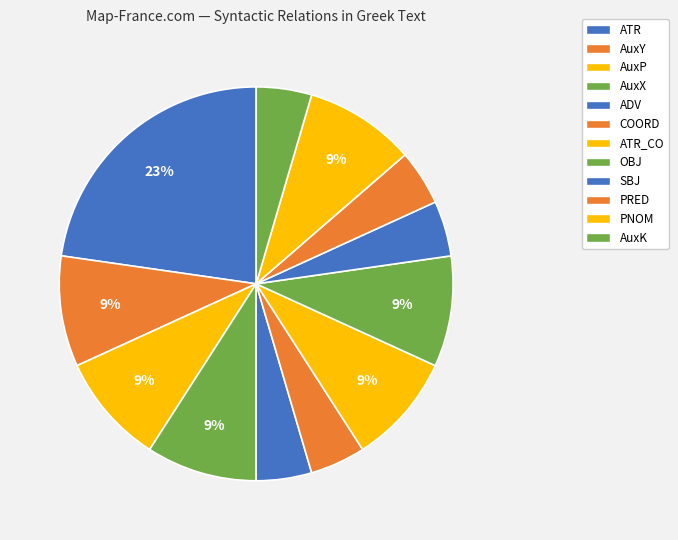

Does AuxY represent more than half of the total?

No